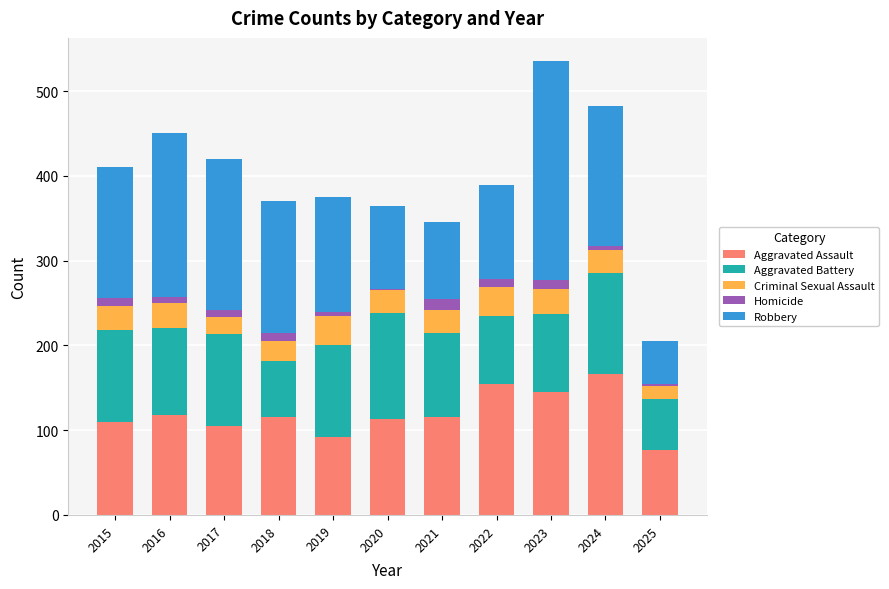

How many data points does each series have?

11